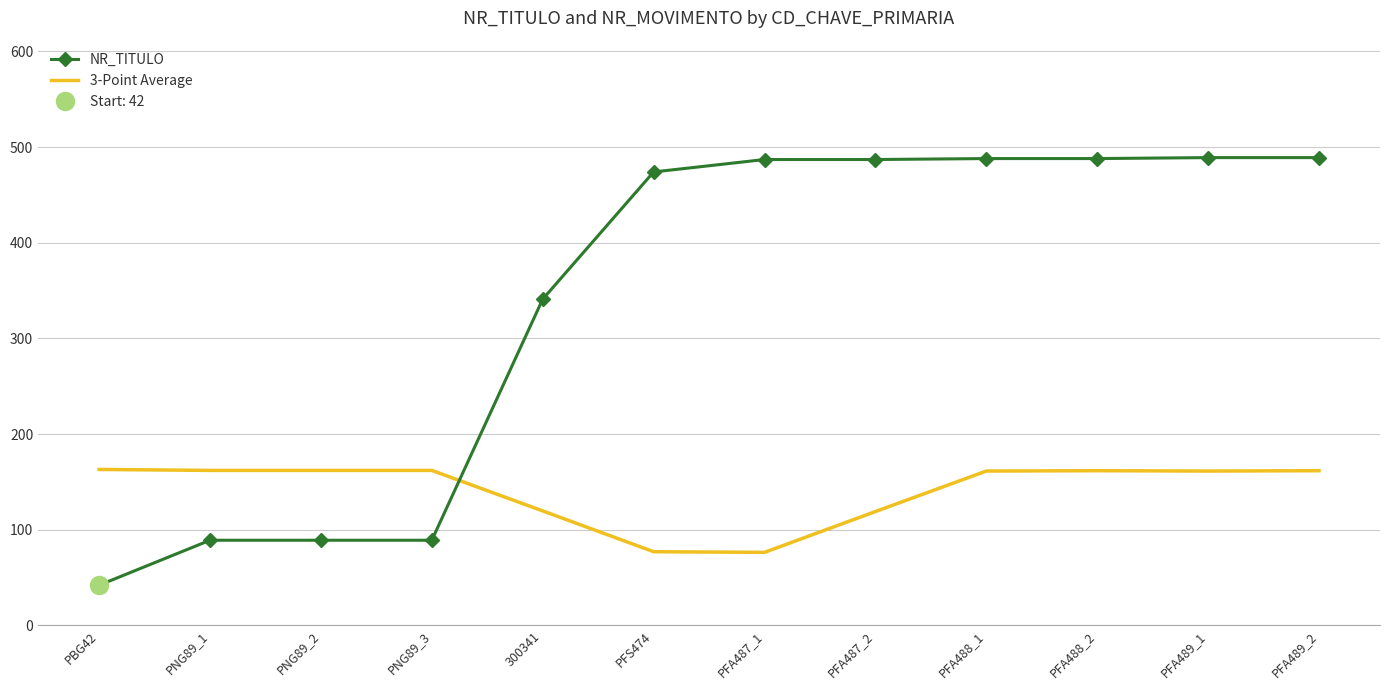

What is the difference between the maximum and minimum values in the NR_TITULO series?

447.0